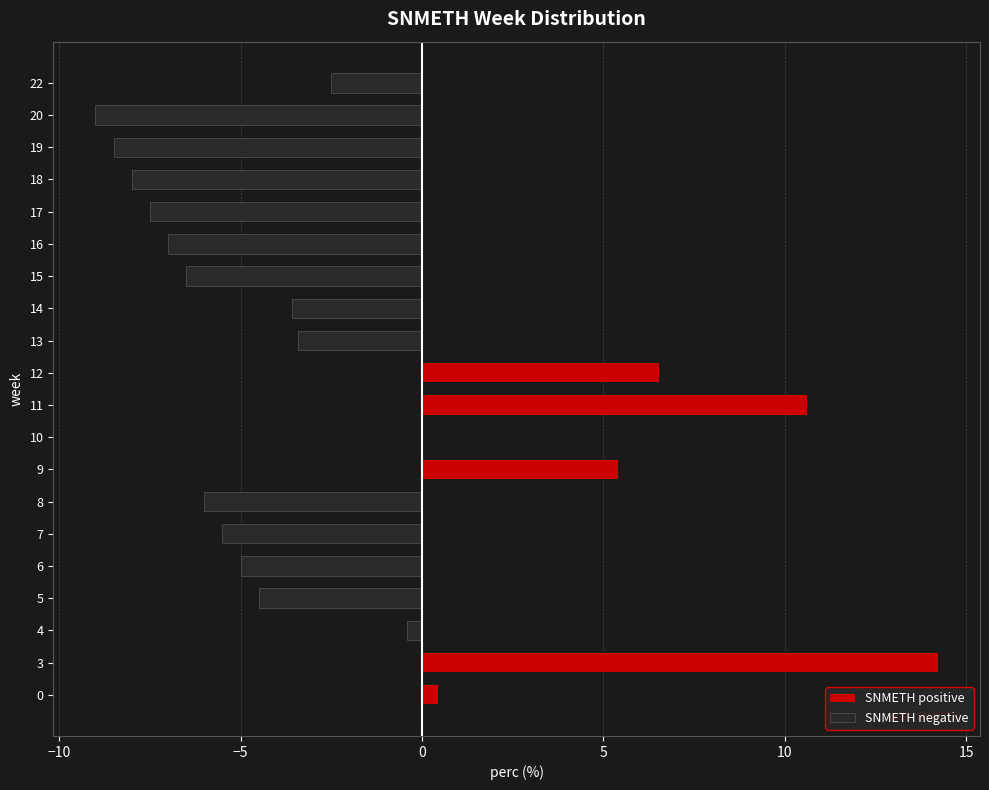

Rank the series by their average value, from highest to lowest.

SNMETH positive, SNMETH negative